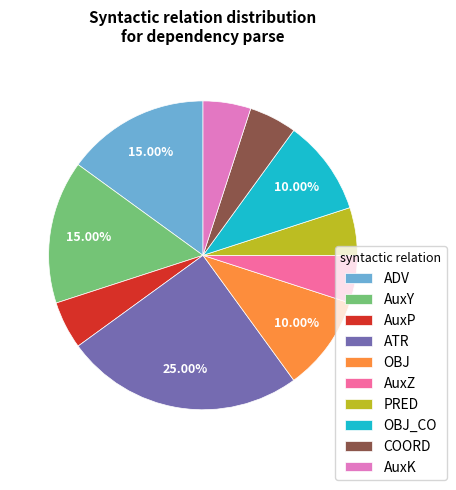

What percentage is the ATR slice, to the nearest percent?

25%